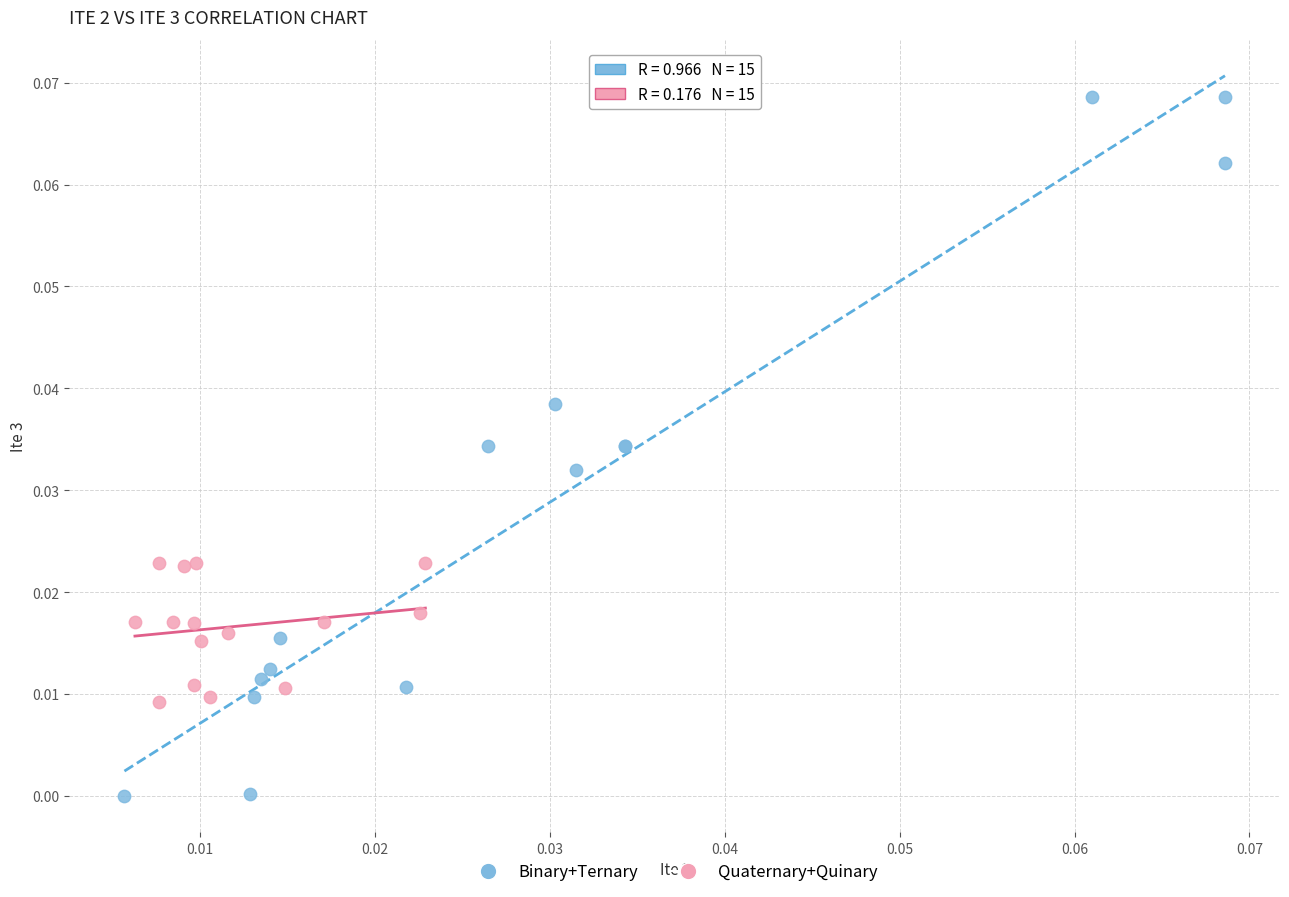

Which series contains the lowest Y value?

Binary+Ternary